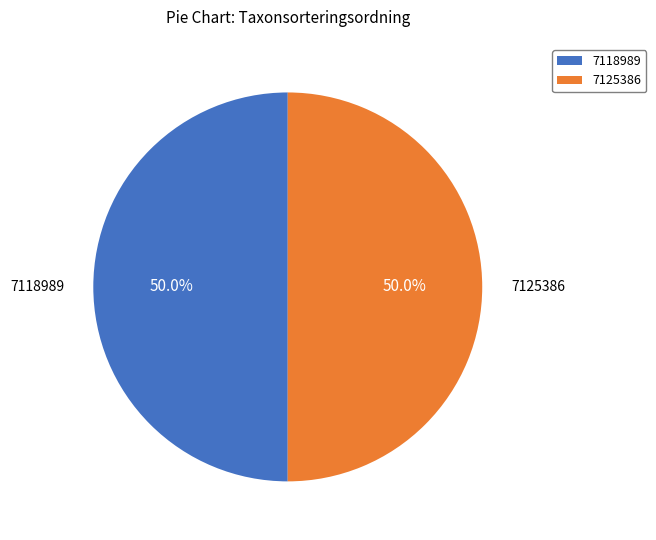

Combined, do 7118989 and 7125386 account for over 50%?

Yes